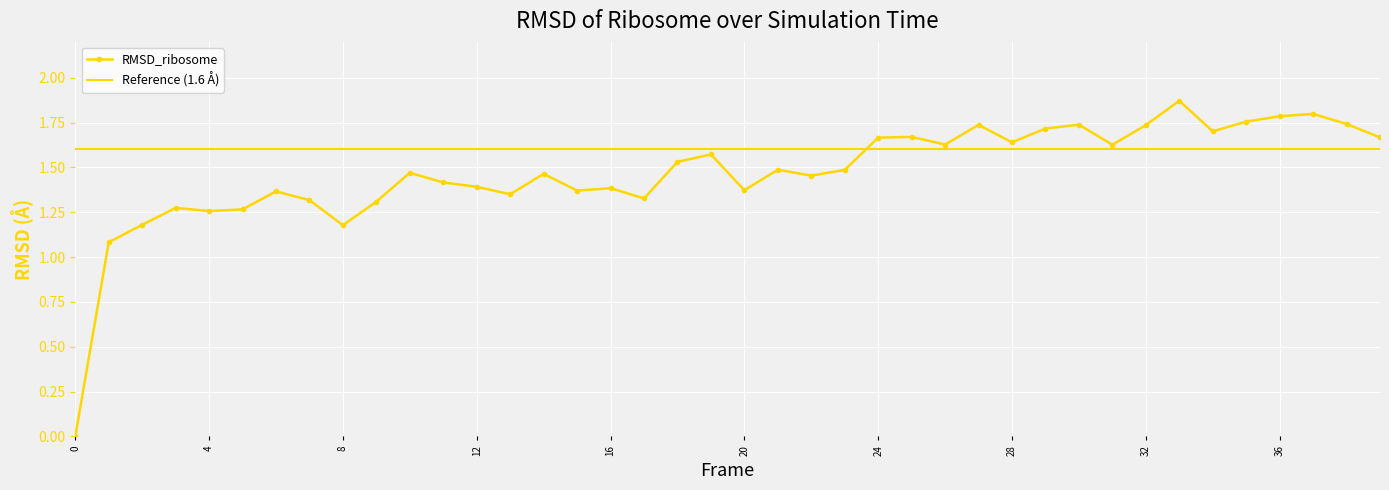

What is the approximate value at 8?

1.2